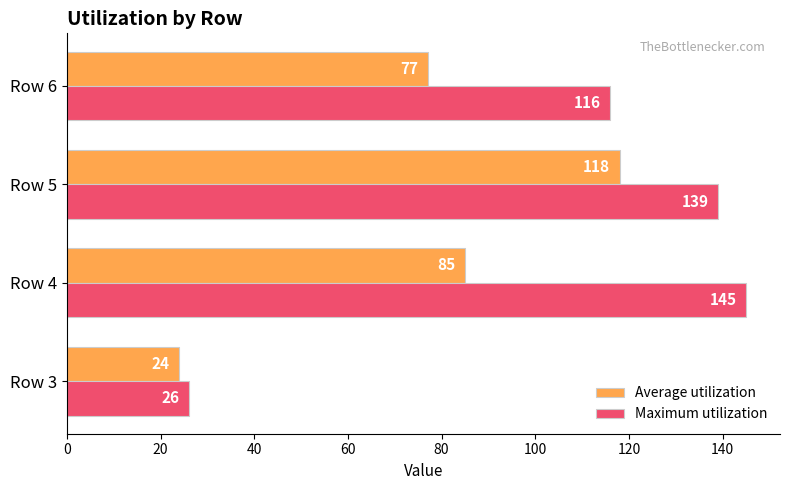

At which category is the sum across all series the highest?

Row 5